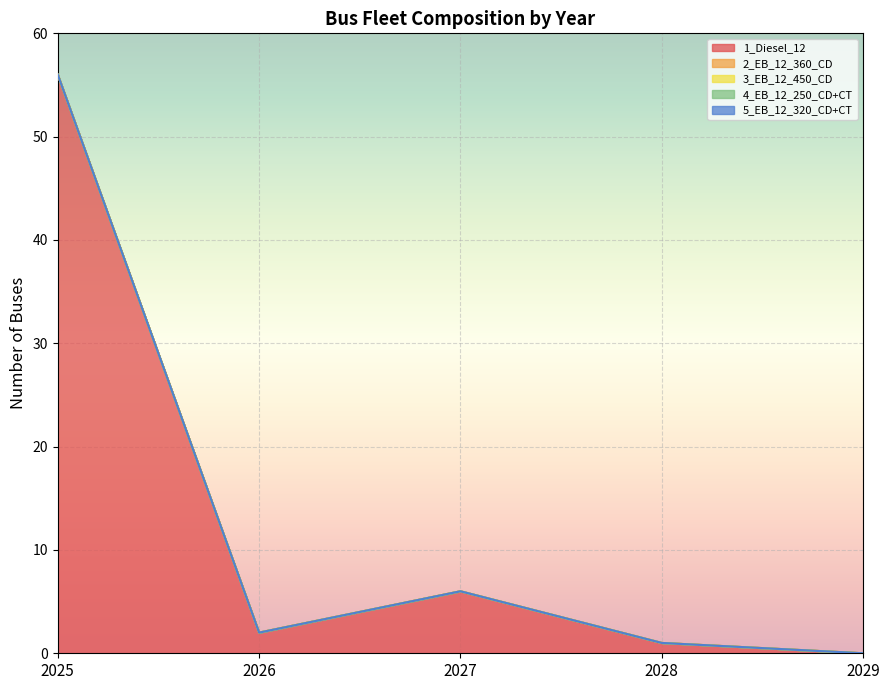

At which category is the sum across all series the highest?

2025